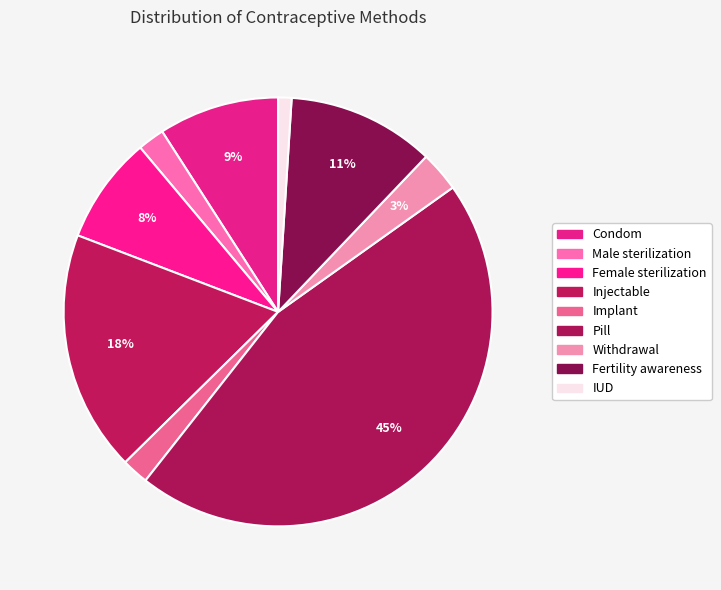

How many slices are in this pie chart?

9